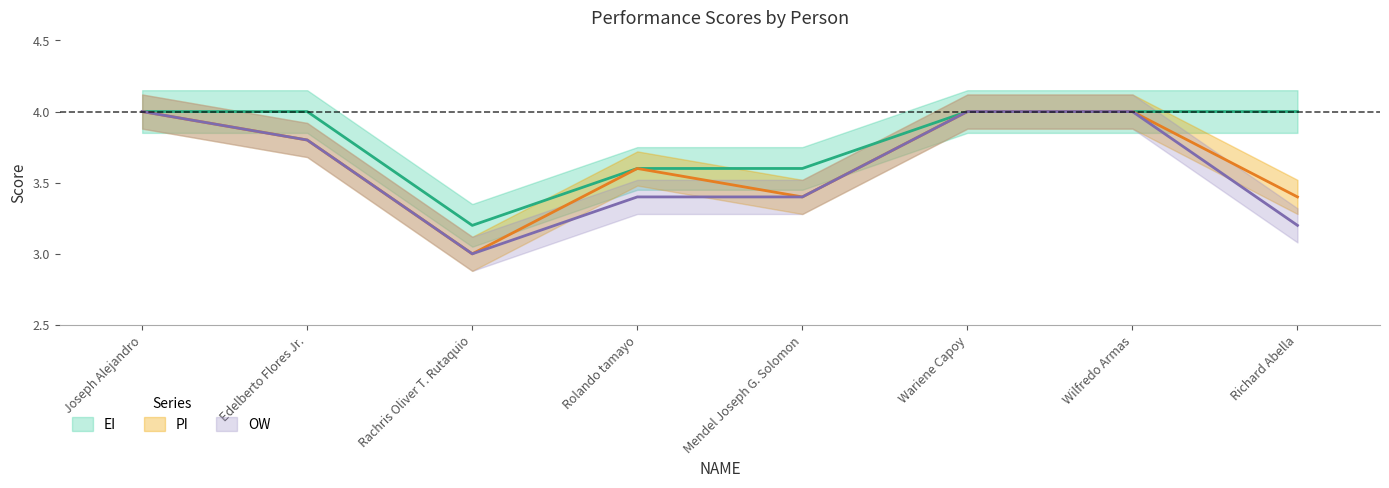

Which series has the largest total across all categories?

EI